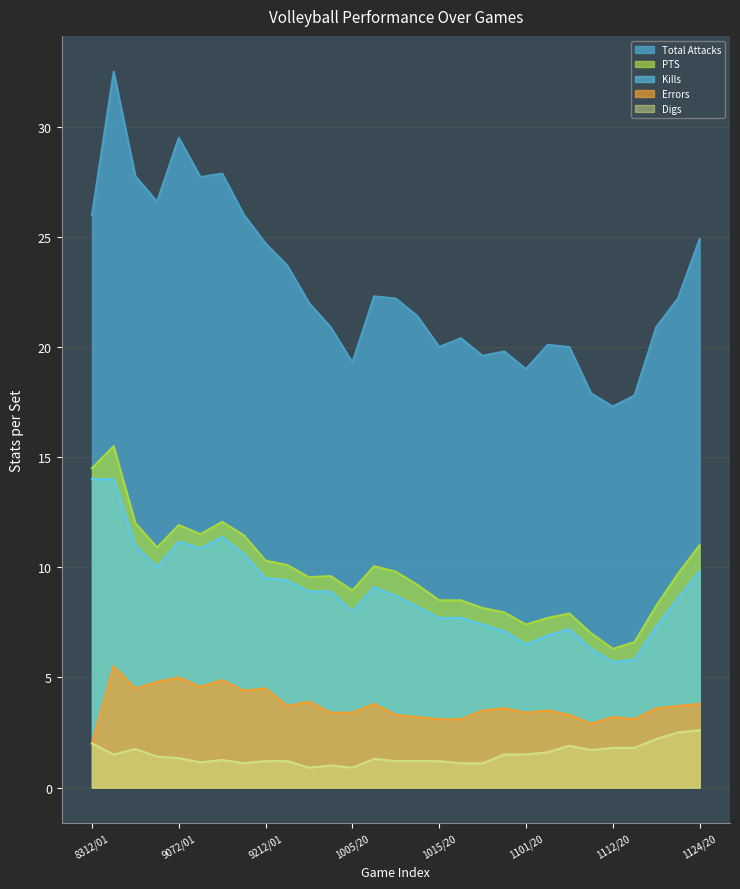

Is it true that Kills equals 5.2 at 10062019?

False